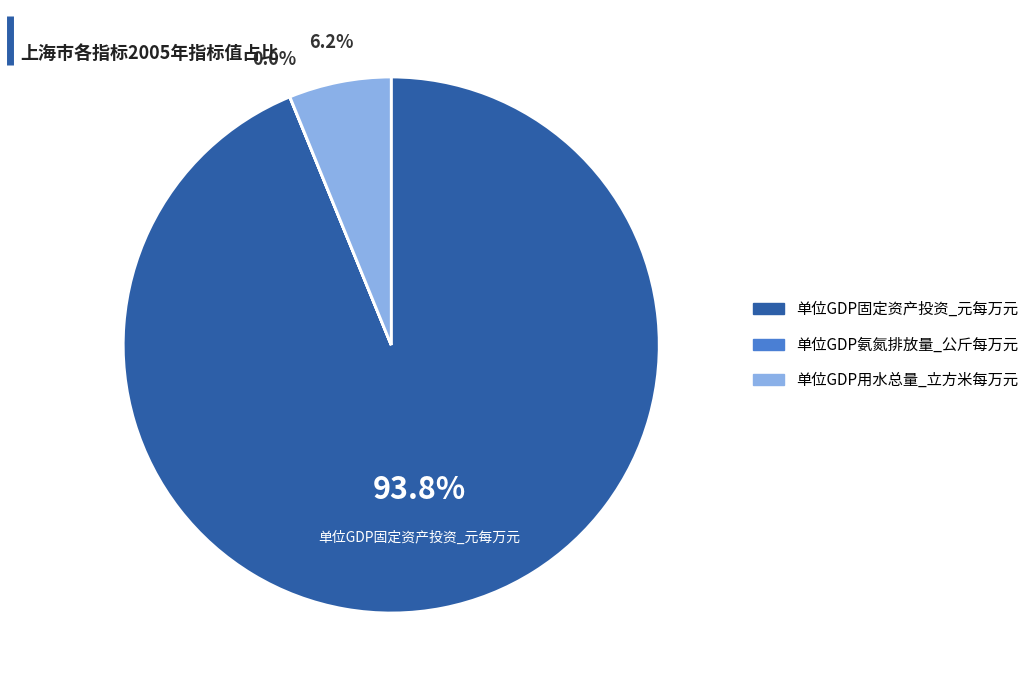

The 单位GDP用水总量_立方米每万元 slice represents 21% of the pie. True or false?

False